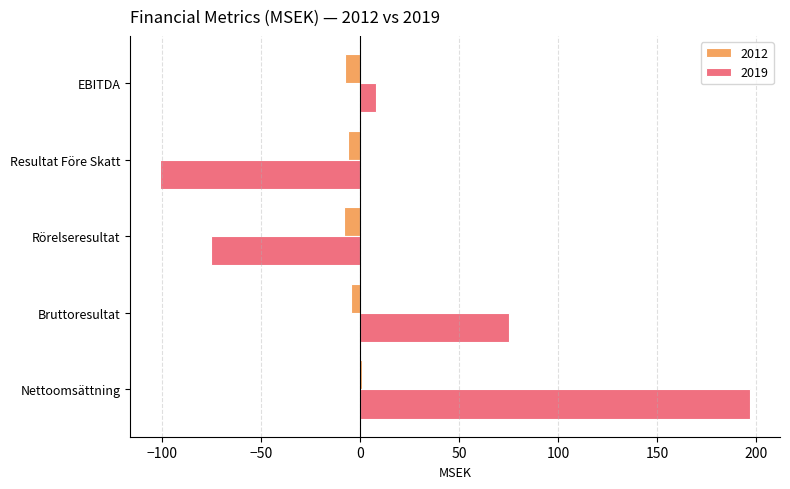

Is the value of 2012 at Bruttoresultat greater than the value of 2019 at EBITDA?

No